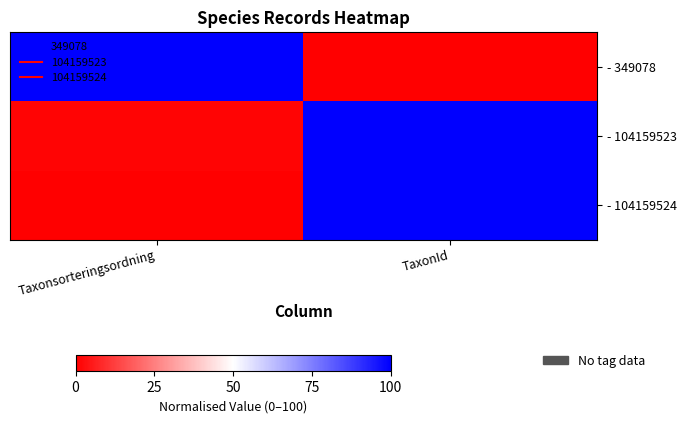

At which category does the chart reach its minimum across all series?

TaxonId